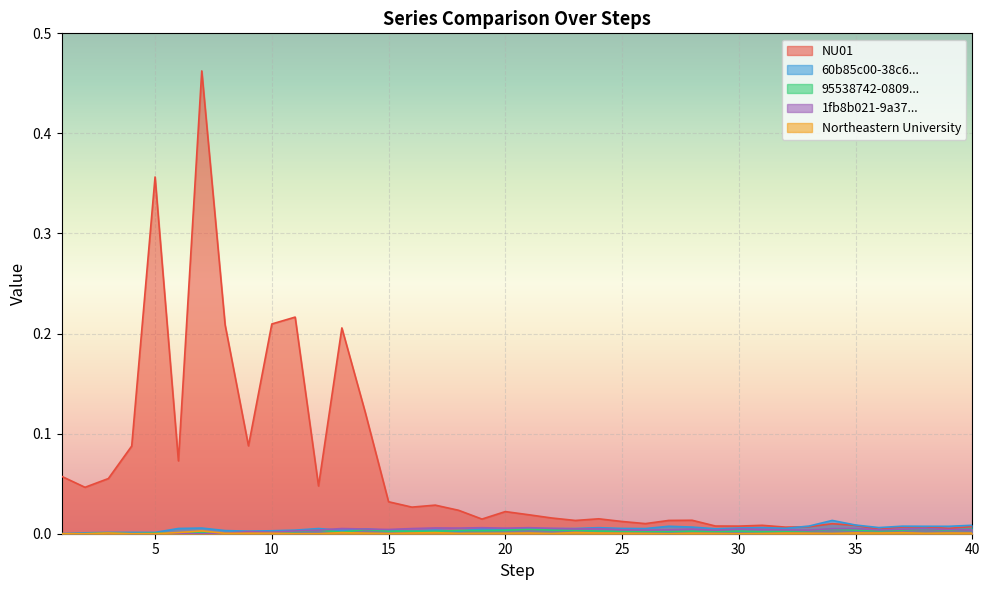

Which series has the largest range (max minus min)?

NU01